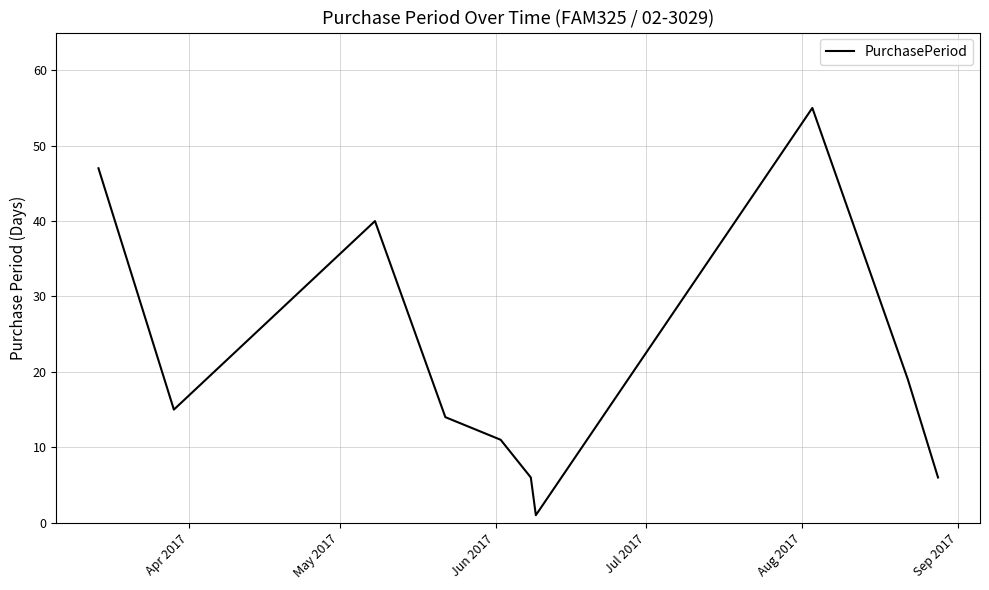

What is the greatest value displayed?

55